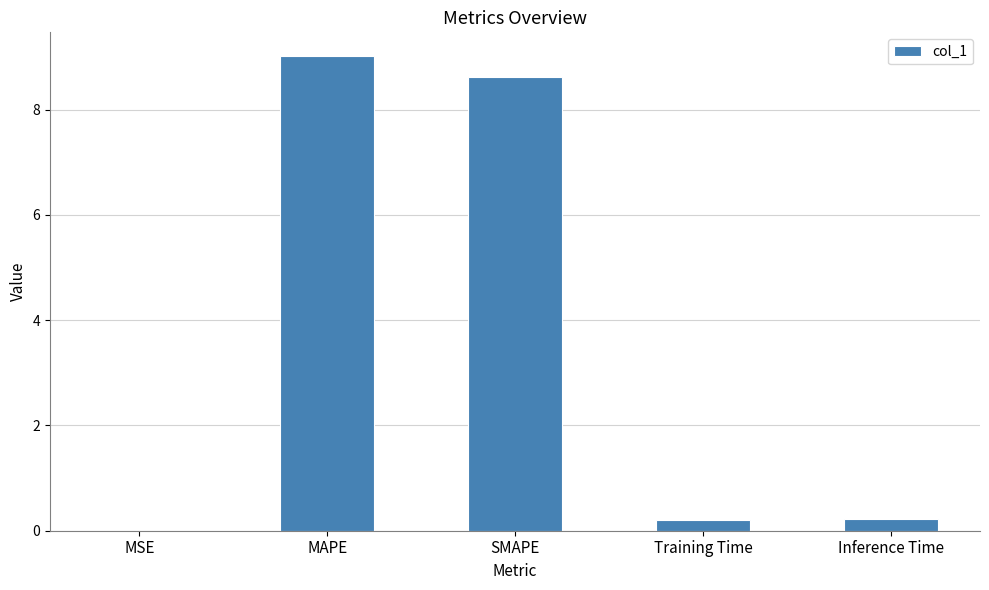

What is the sum of all values?

18.1